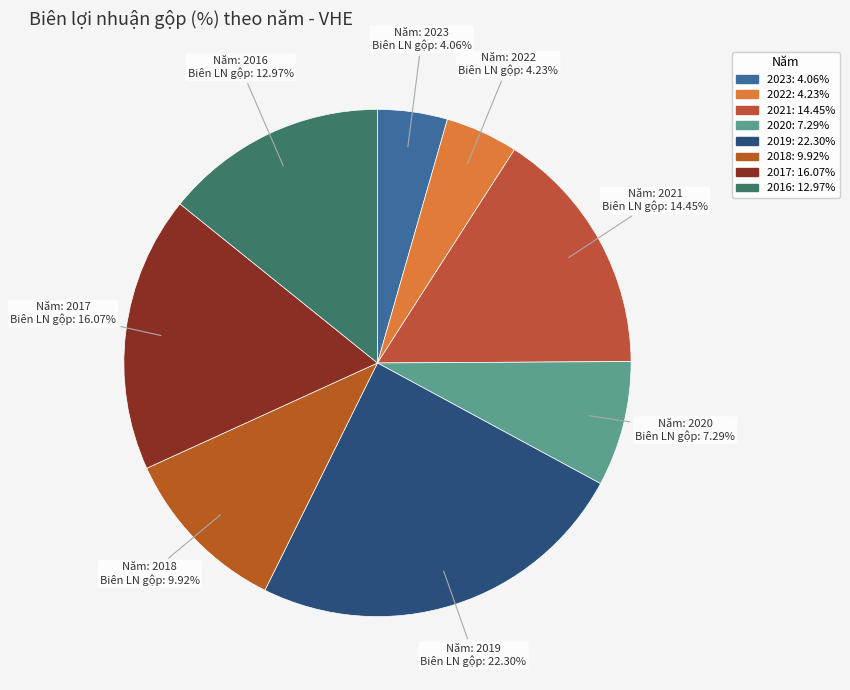

Is it true that 2018 is 22% of the pie?

False